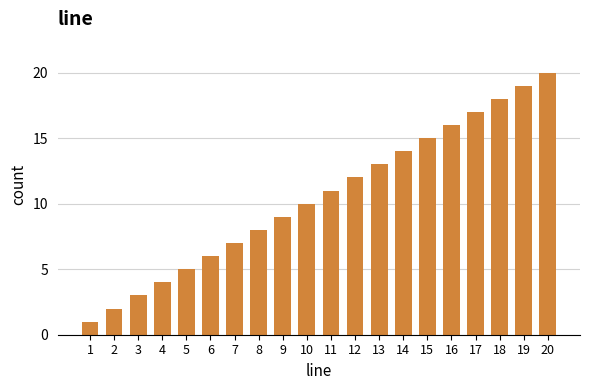

Reading left to right, transcribe all the data shown in this chart.

1	2	3	4	5	6	7	8	9	10	11	12	13	14	15	16	17	18	19	20